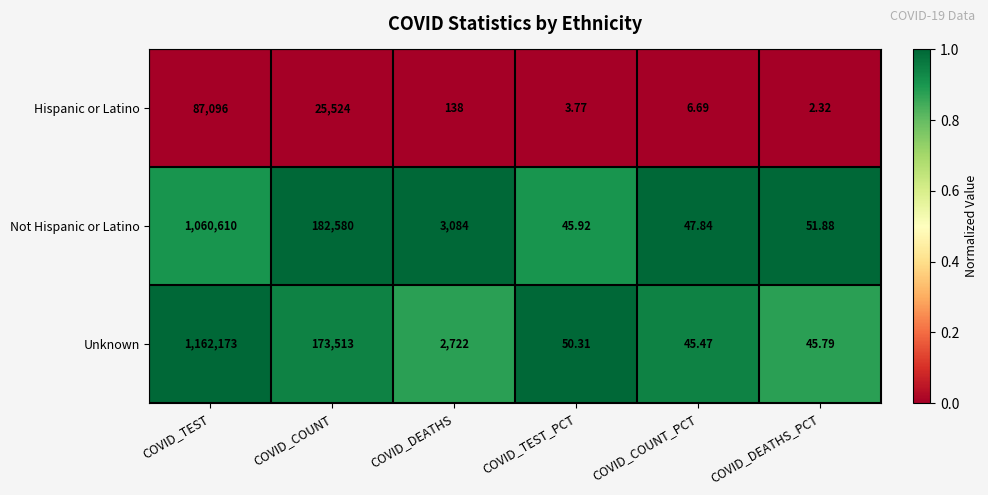

Where does the Not Hispanic or Latino series first go above 3084?

COVID_TEST